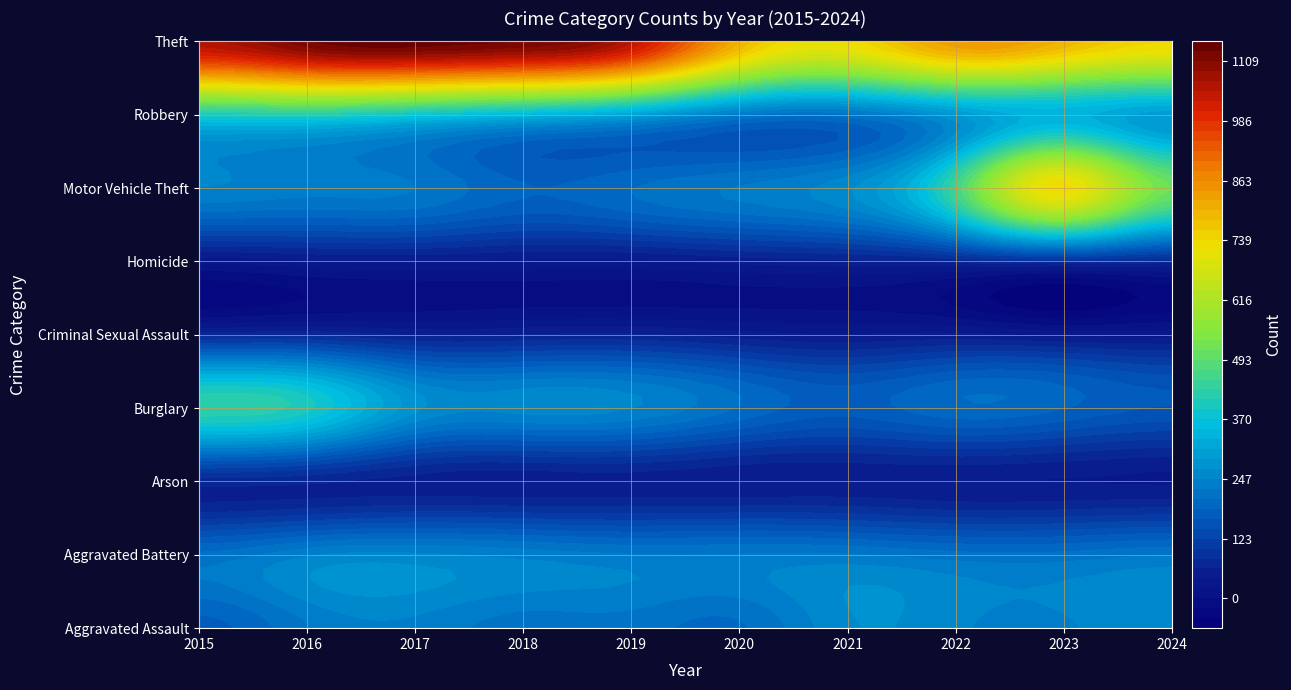

Which has a higher value, 2024 or 2020?

2024